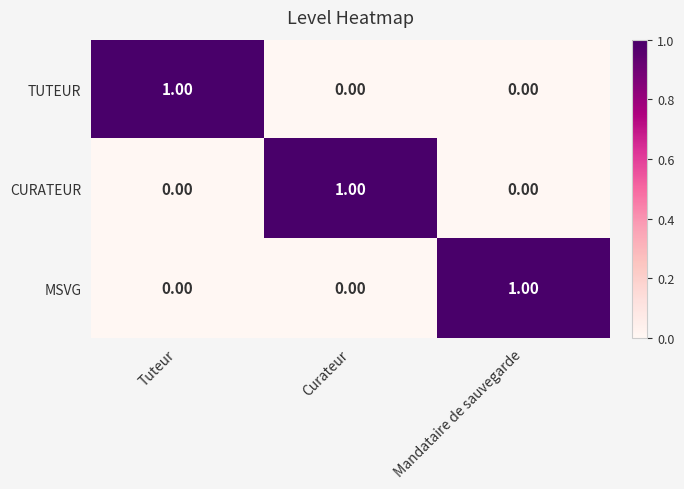

What is the greatest value displayed?

1